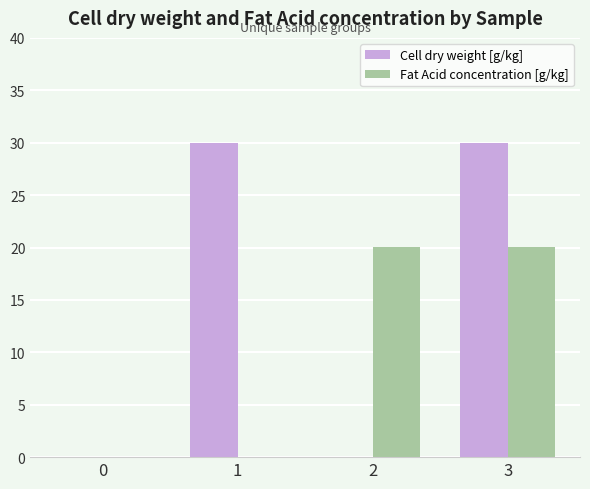

What is the highest value of the Cell dry weight [g/kg] series?

30.0